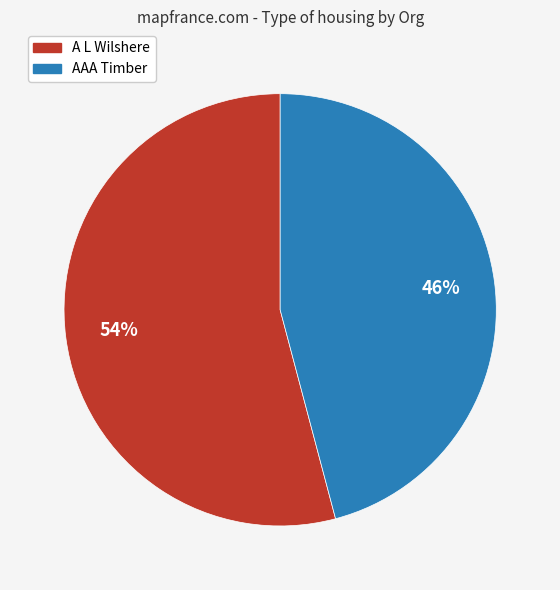

To the nearest percent, what is the average slice percentage?

50%